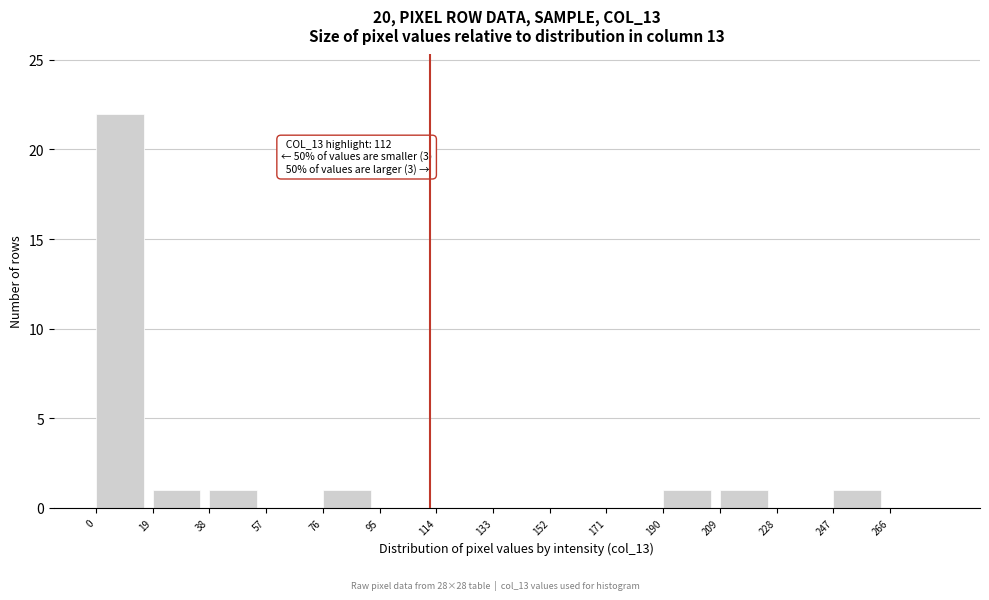

Reading left to right, list all the values displayed in this chart.

0=22	19=1	38=1	57=0	76=1	95=0	114=0	133=0	152=0	171=0	190=1	209=1	228=0	247=1	266=0